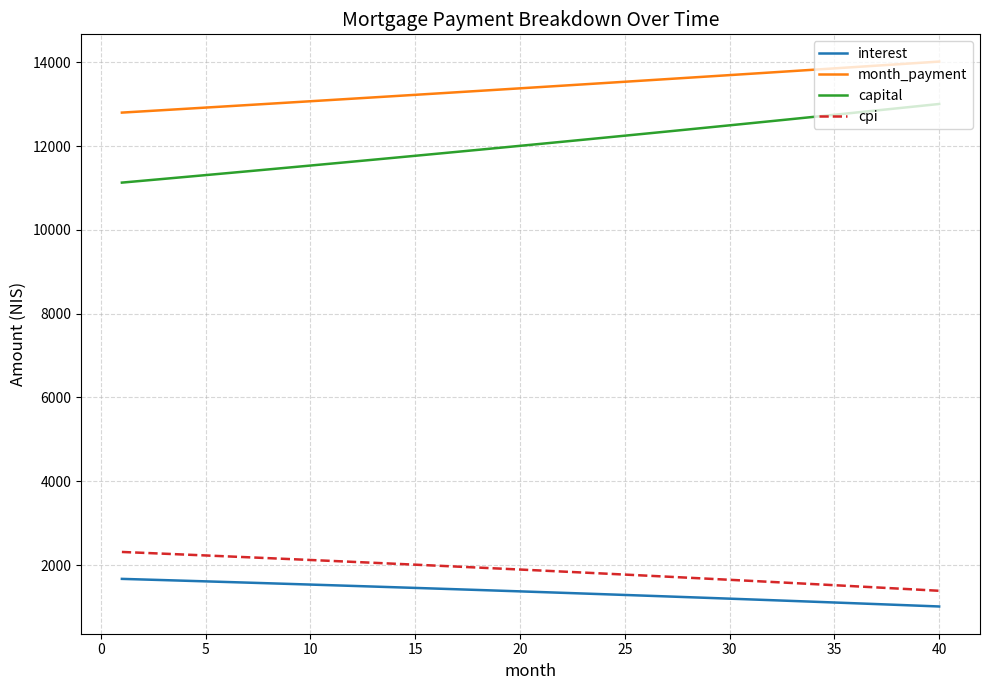

Rank the series by their maximum value, from lowest to highest.

interest, cpi, capital, month_payment